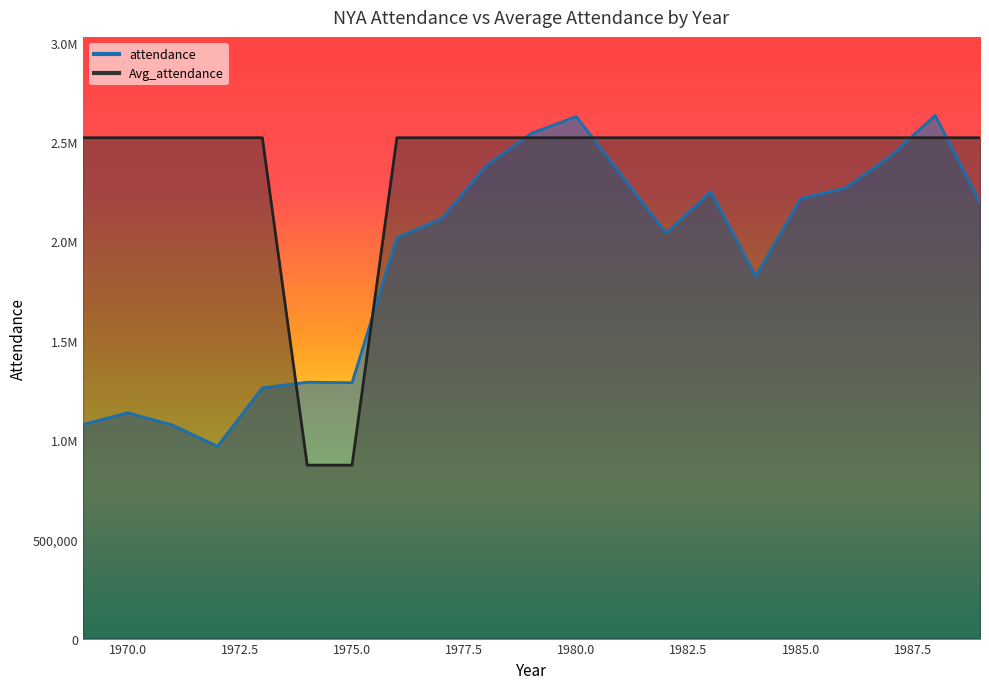

Rank the series by their average value, from highest to lowest.

Avg_attendance, attendance